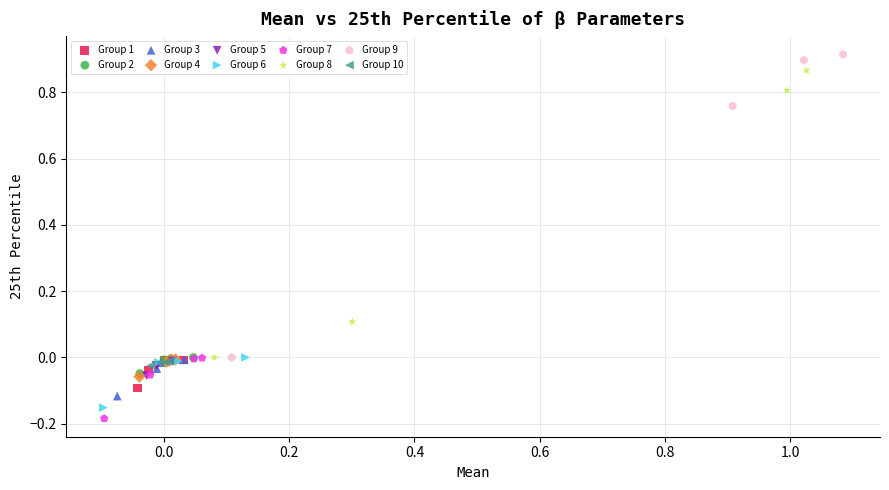

Which series contains the highest Y value?

Group 9